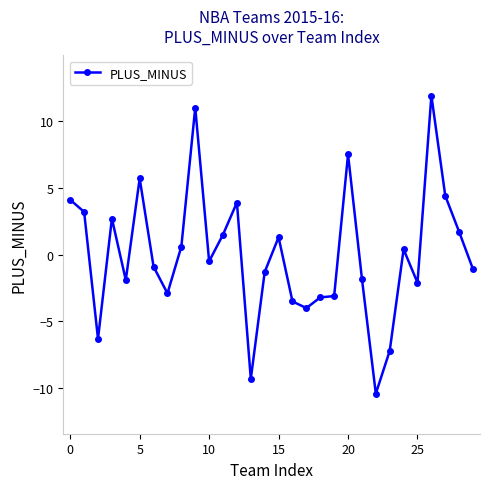

What is the sum of all values?

0.4